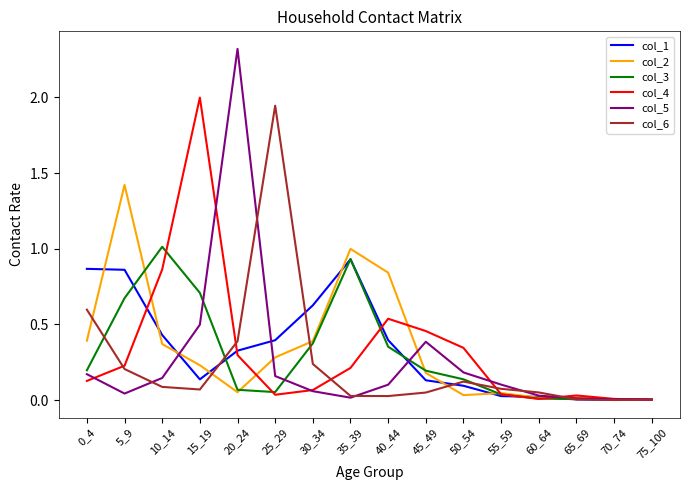

Which series changed the most between 15_19 and 20_24?

col_5